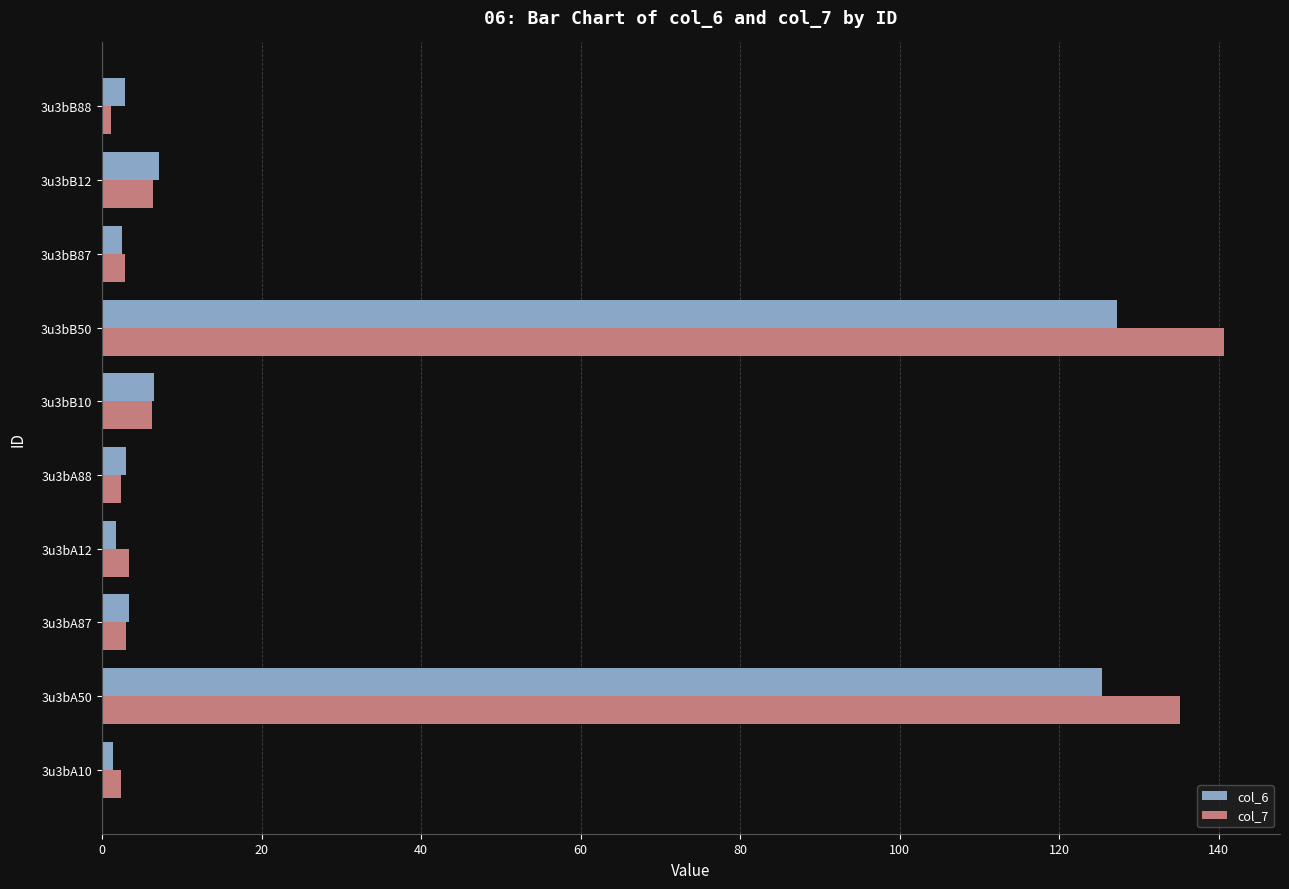

What is the difference between the maximum and minimum values in the col_6 series?

125.9